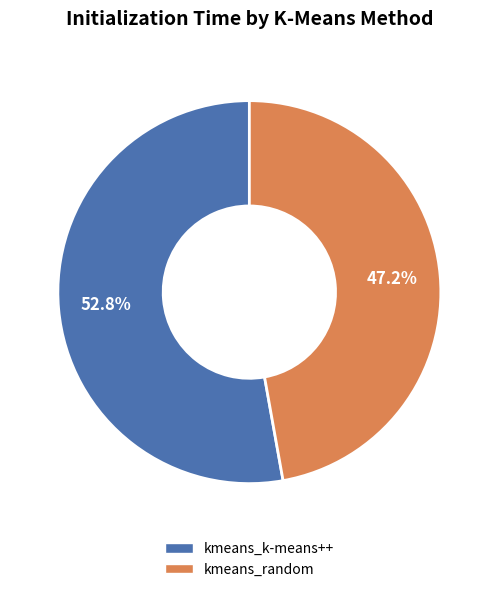

What is the total percentage of kmeans_k-means++ and kmeans_random?

100.0%